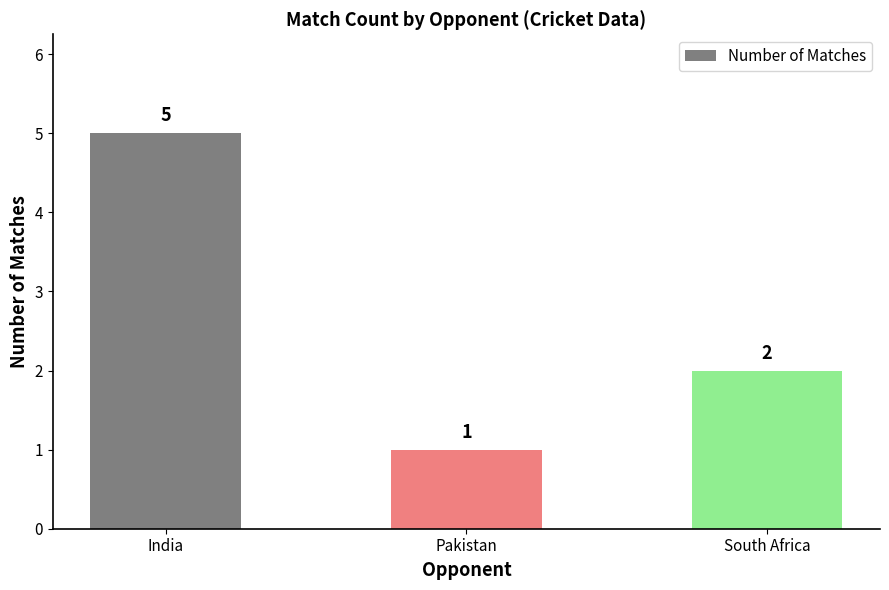

How many bars are there in total?

3